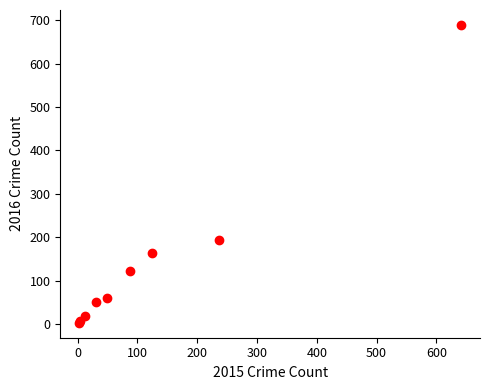

What Y value in the scatter plot is closest to 346?

194